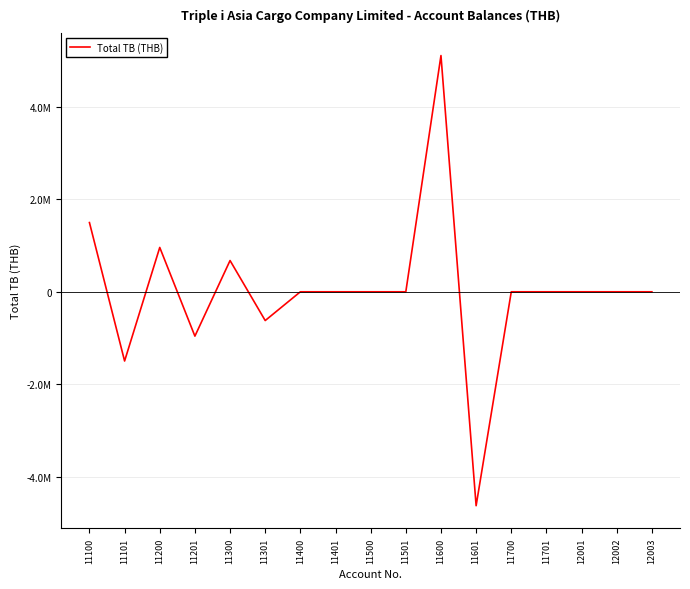

The value at 11400 is 0.0. True or false?

True